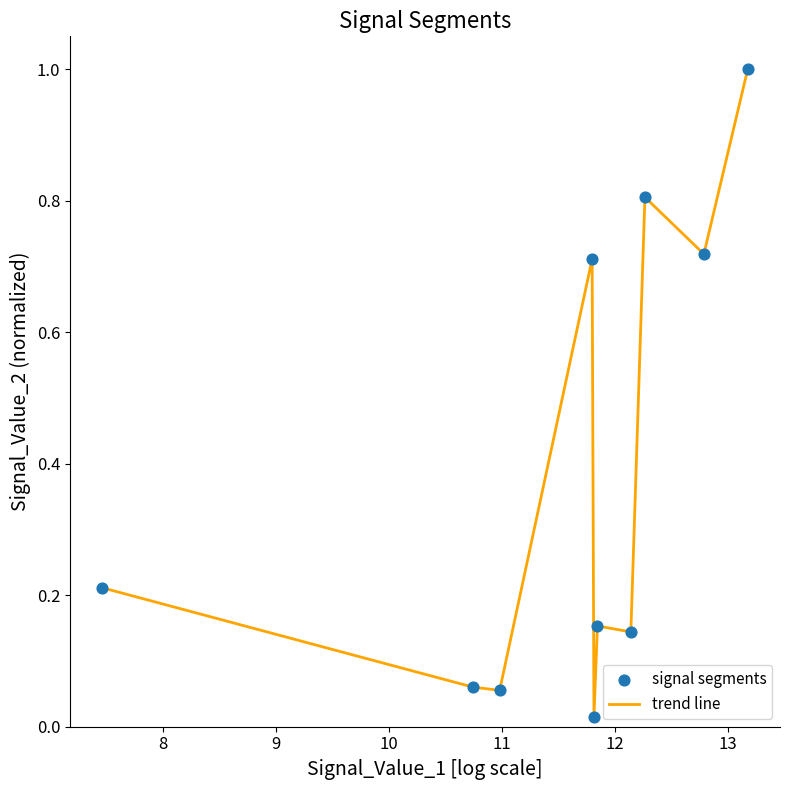

What is the greatest value displayed?

1.0